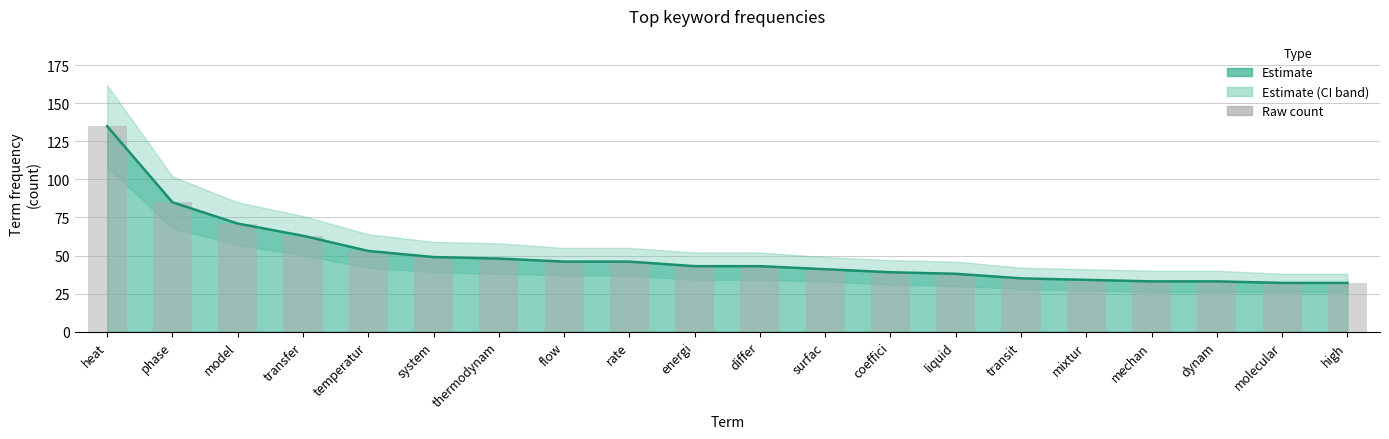

What is the change in value from mixtur to molecular?

-2